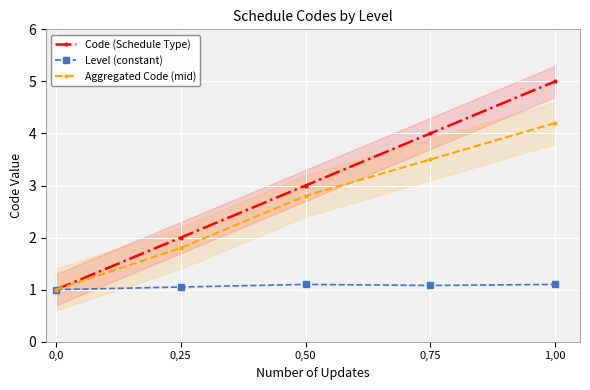

At 0,0, list the series in order from smallest to largest.

Code (Schedule Type), Level (constant), Aggregated Code (mid)